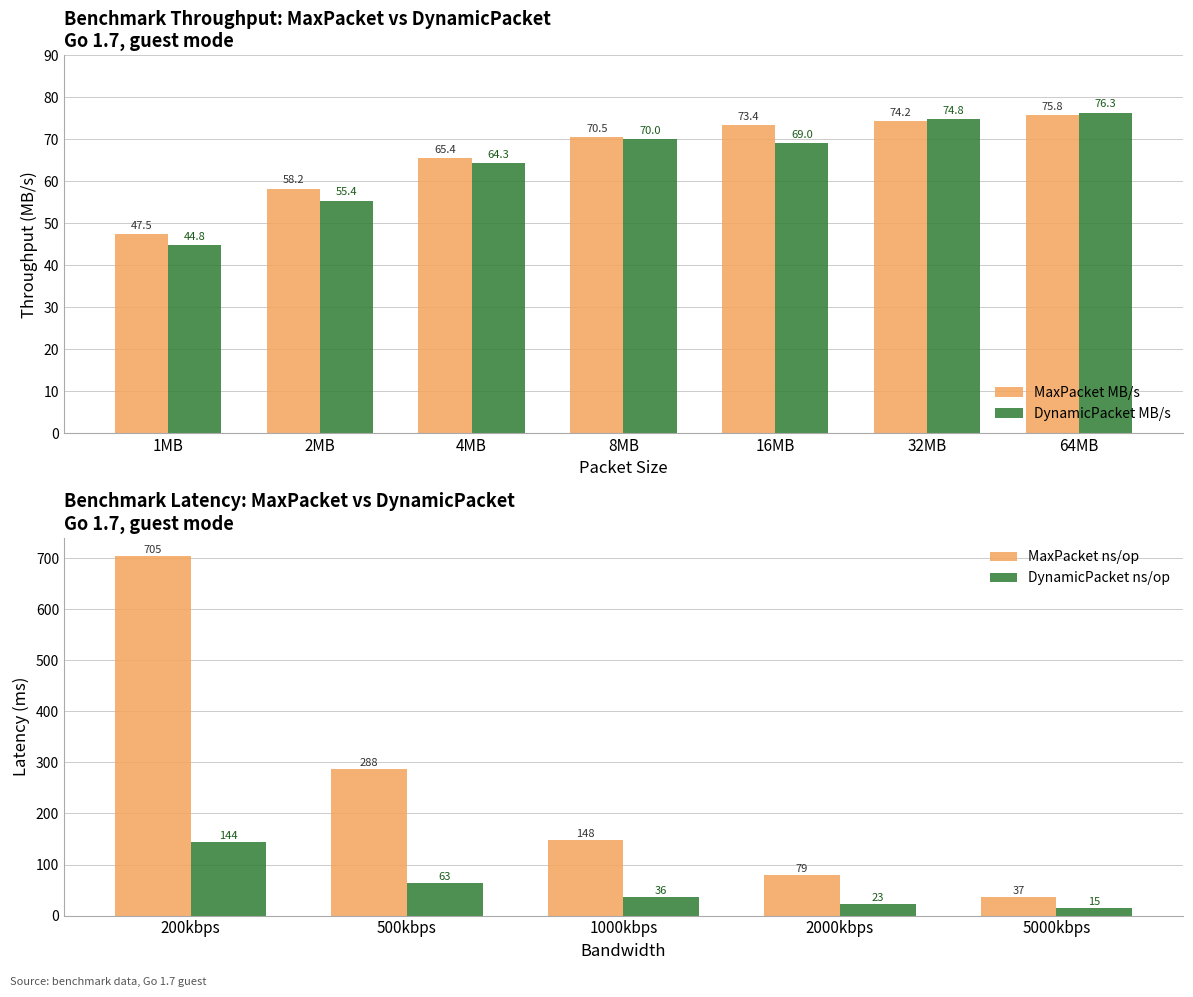

Rank the categories by DynamicPacket MB/s value from highest to lowest.

64MB, 32MB, 8MB, 16MB, 4MB, 2MB, 1MB